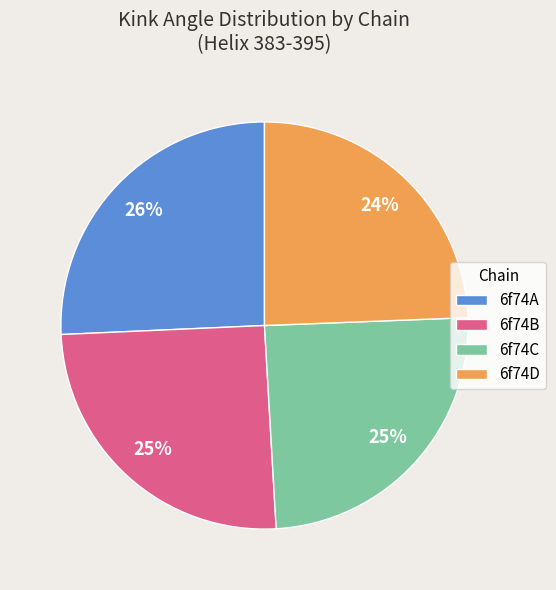

To the nearest percent, what percentage of the pie is 6f74A?

26%